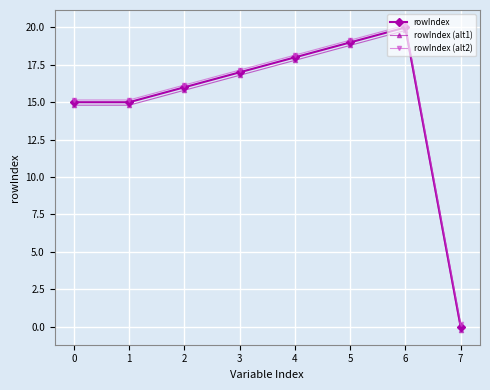

Count the number of categories in the chart.

8